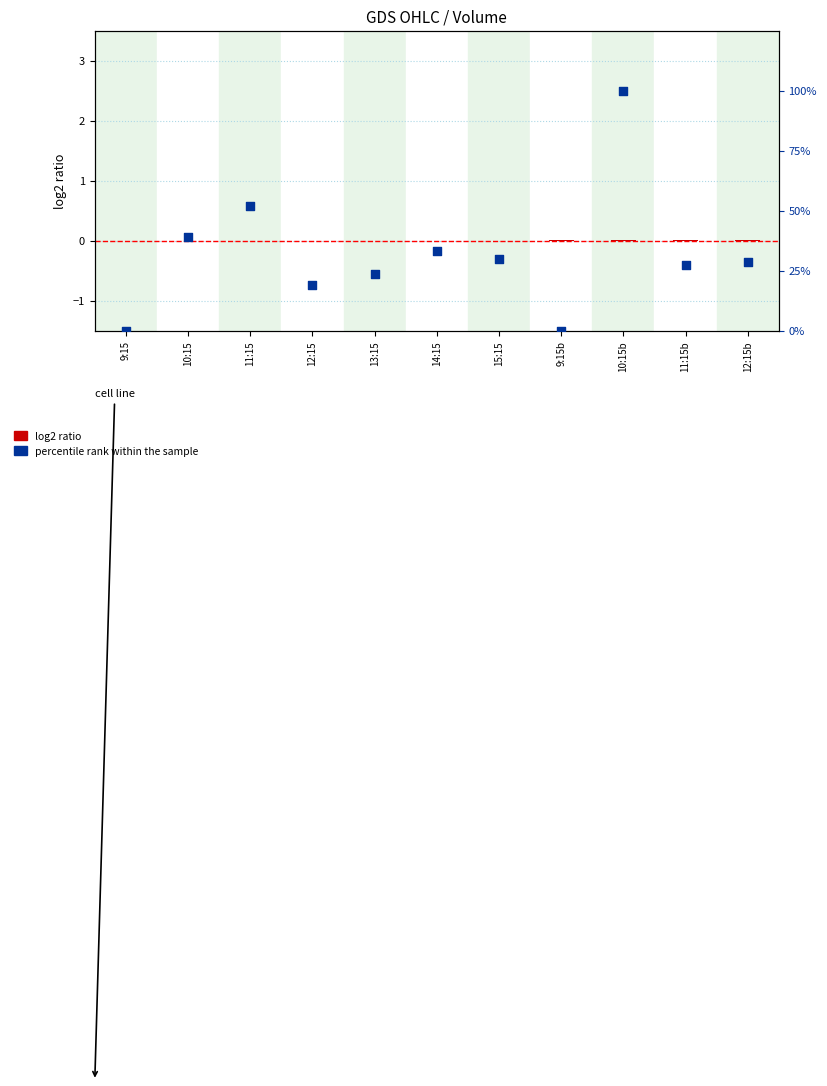

What are all the series names shown in the legend?

log2 ratio, percentile rank within the sample